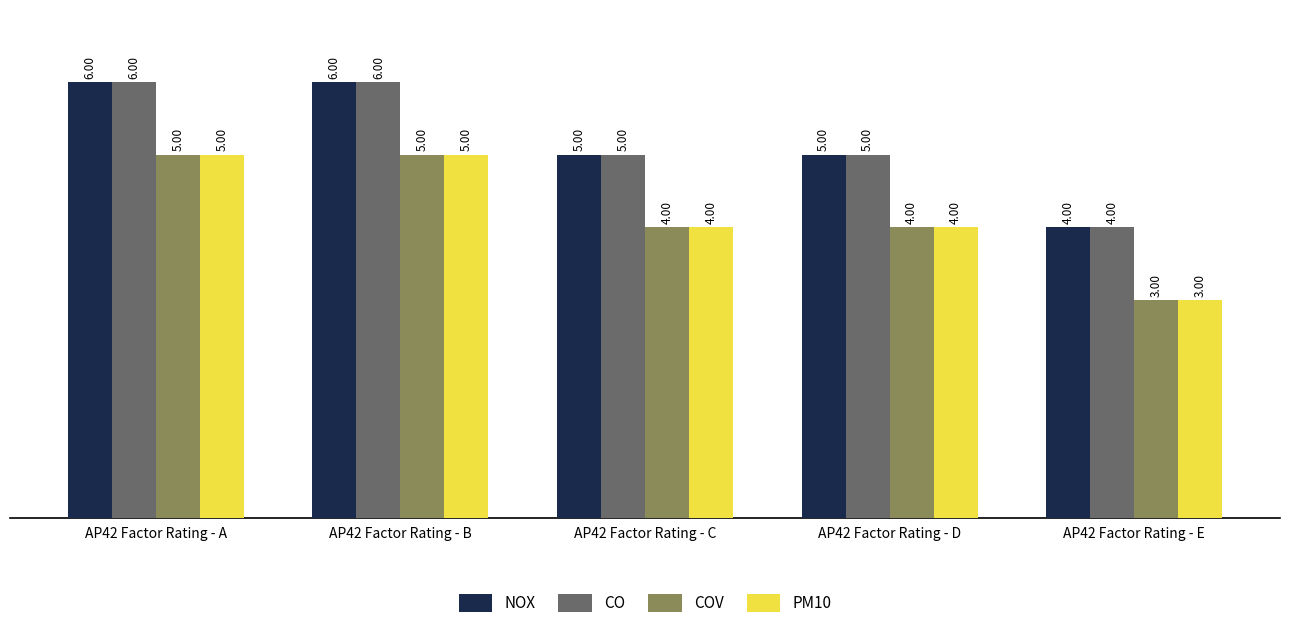

What is the value of the PM10 bar at the 2nd from the left?

5